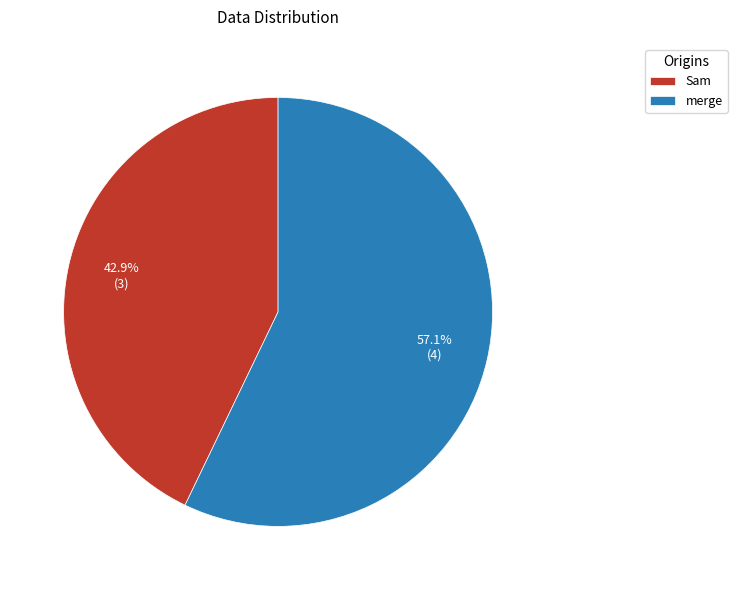

To the nearest percent, what is the average slice percentage?

50%